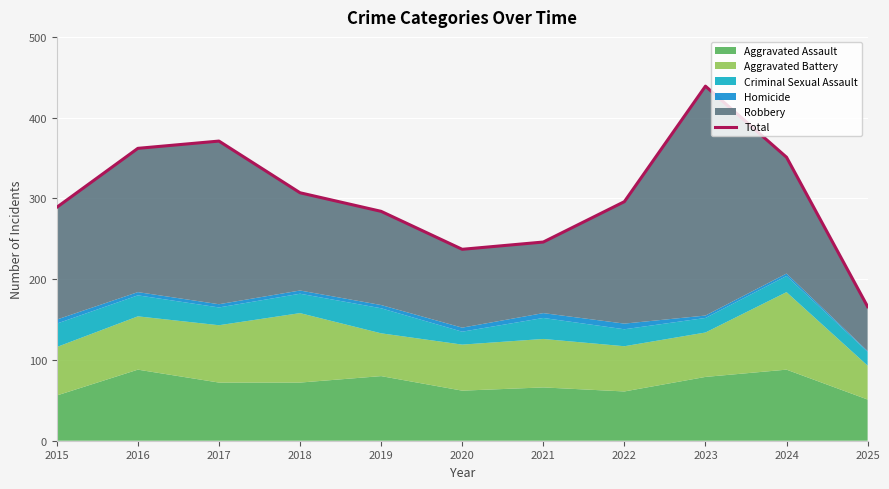

What is the sum of the values at 2015 and 2024?

640